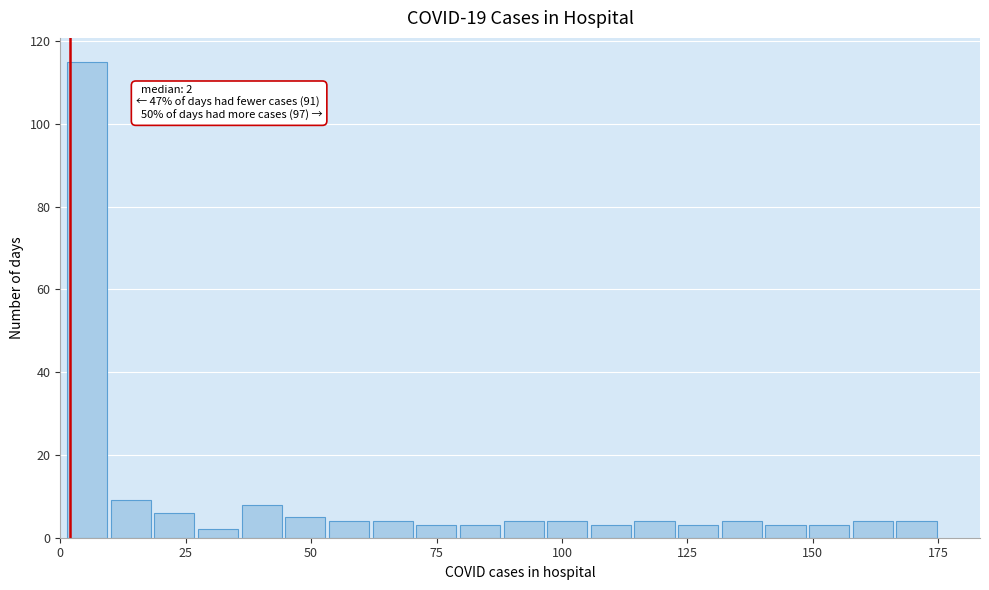

Read against the x-axis, roughly where is the centre of the tallest bar?

5